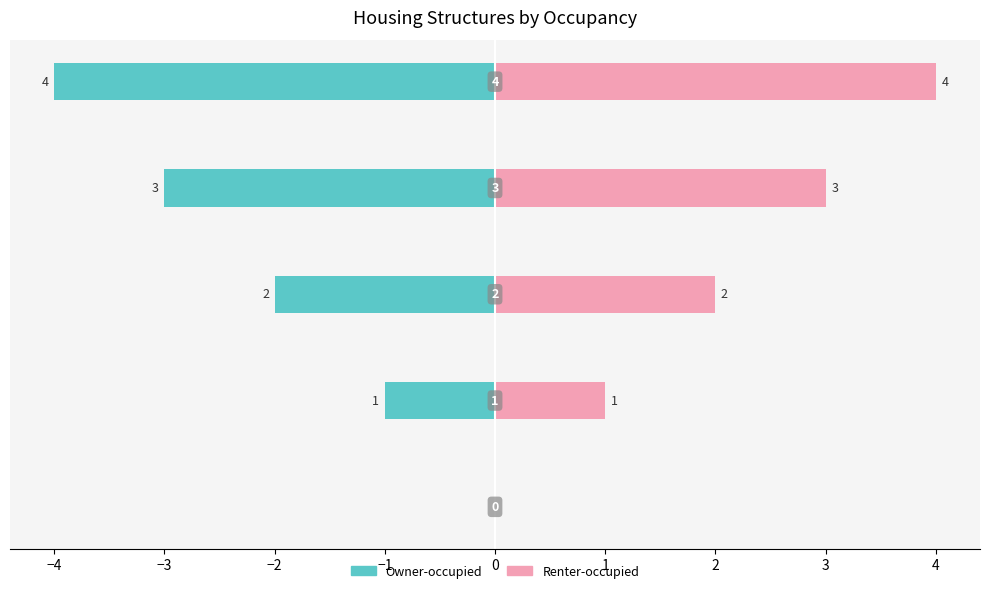

Rank the series at −2 from highest to lowest value.

Renter-occupied, Owner-occupied